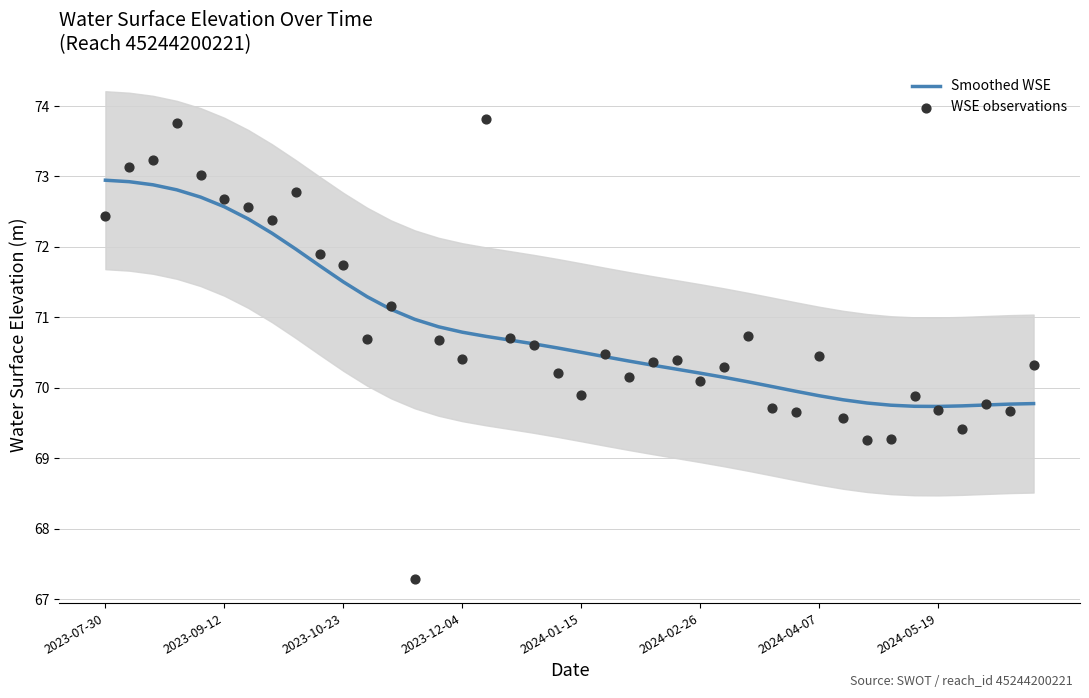

What are all the series names shown in the legend?

Smoothed WSE, WSE observations